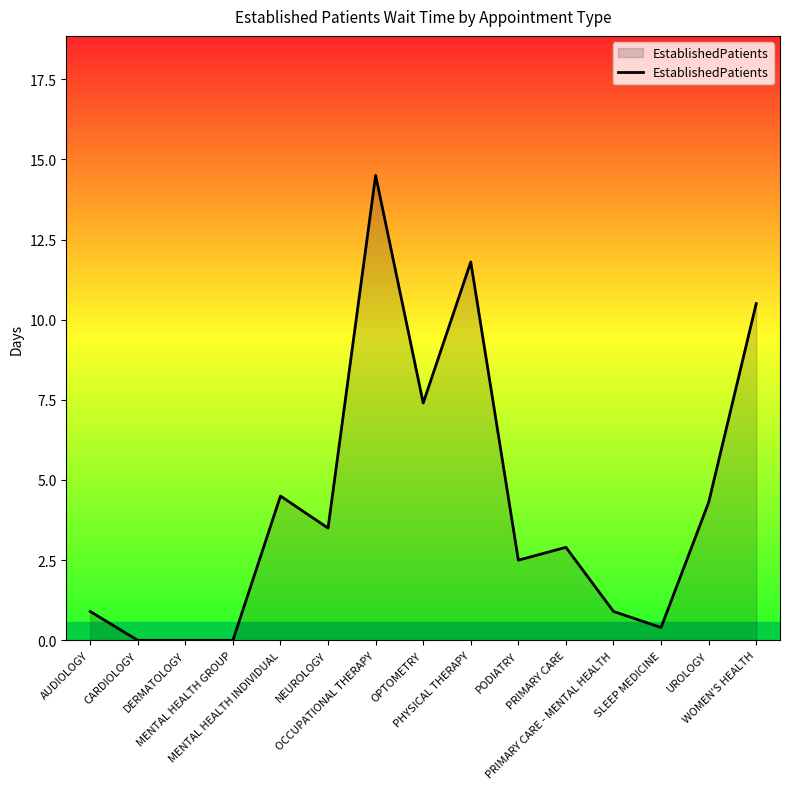

Approximately how many times larger is the value at AUDIOLOGY compared to WOMEN'S HEALTH?

0.1